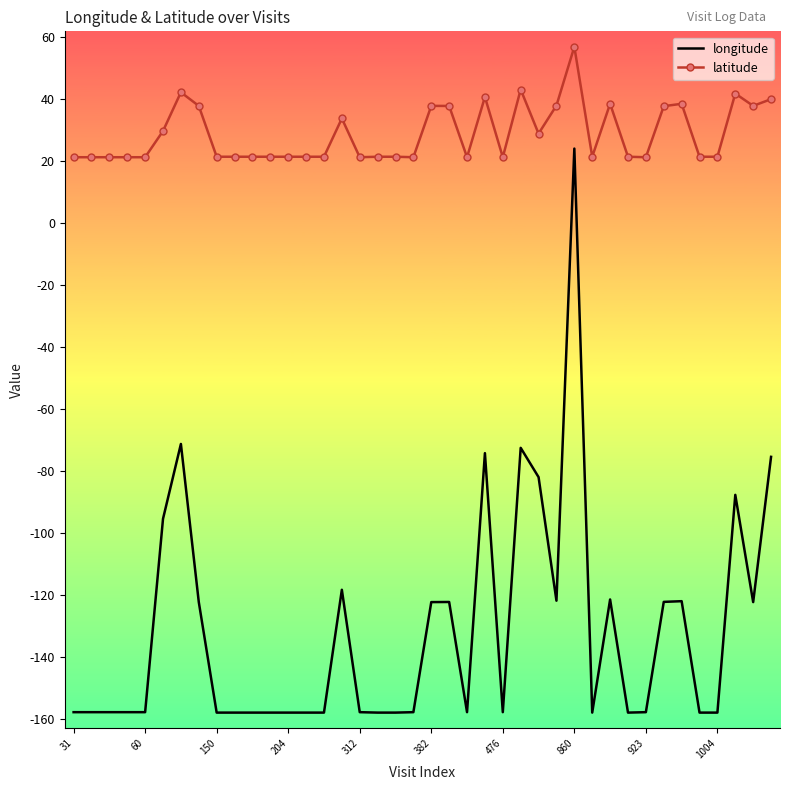

True or false: longitude and latitude intersect in this chart.

False